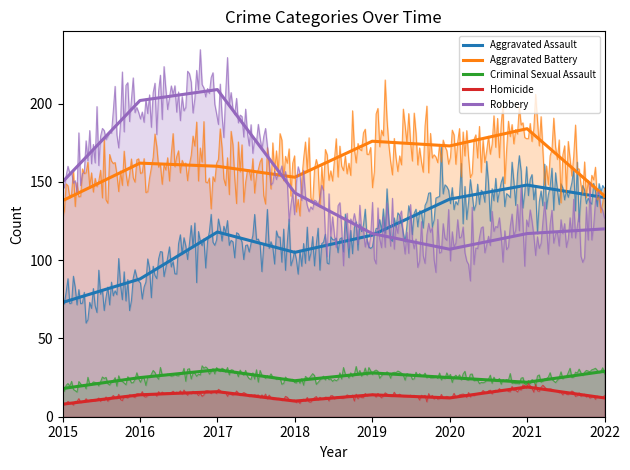

At which label does Criminal Sexual Assault first exceed 25?

2017